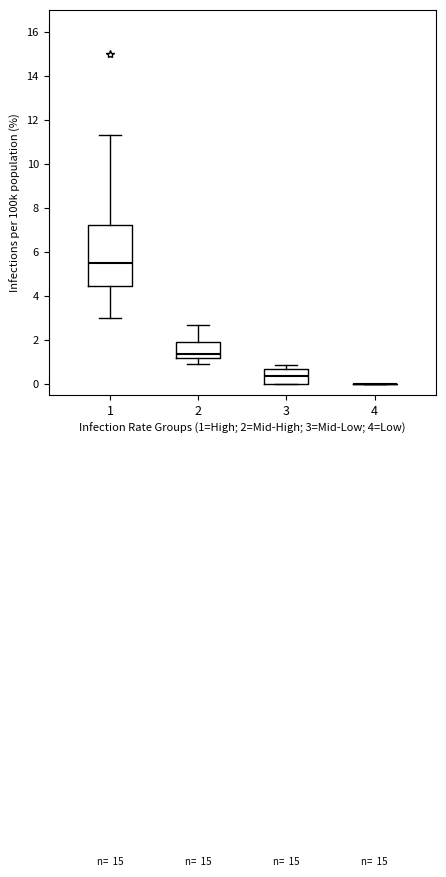

Reading left to right, read every box against the y-axis: the position of its median line, the range the box covers, and the ends of its whiskers. The values are not printed on the chart, so give them approximately, as read against the axis.

1: median 5.4, box 4.4 to 7.2, whiskers 3.0 to 11.4
2: median 1.4, box 1.2 to 1.8, whiskers 1.0 to 2.6
3: median 0.4, box 0.0 to 0.6, whiskers 0.0 to 0.8
4: box collapsed to a line at 0.0, whiskers 0.0 to 0.0